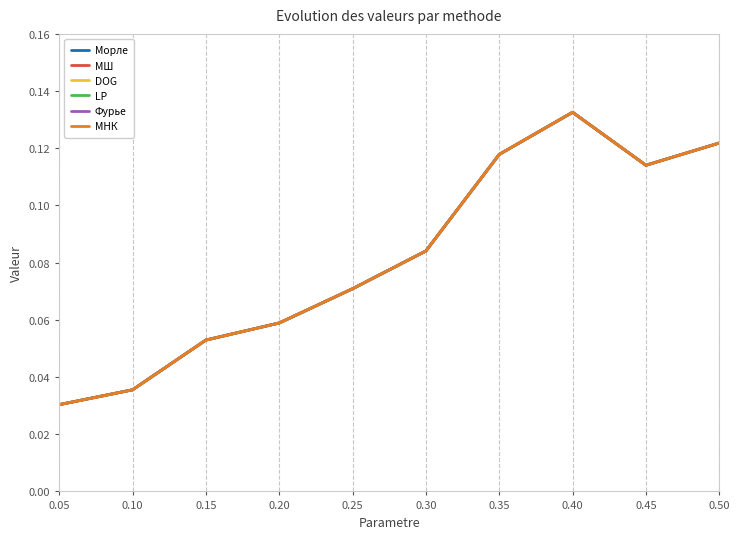

What is the total value across all series at 0.20?

0.4